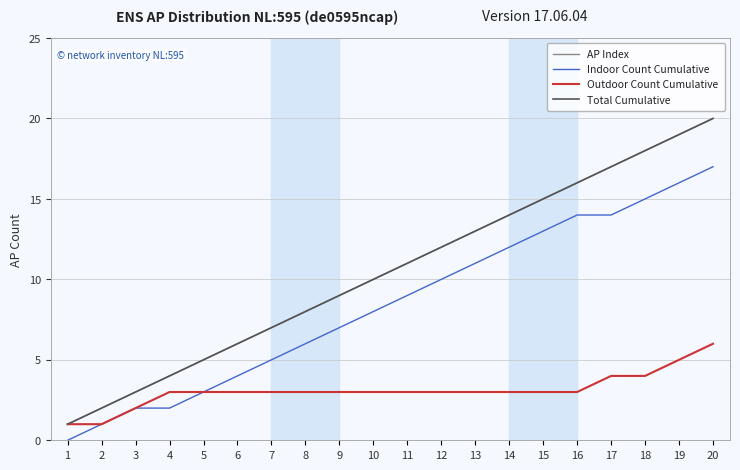

Which series has the largest range (max minus min)?

AP Index